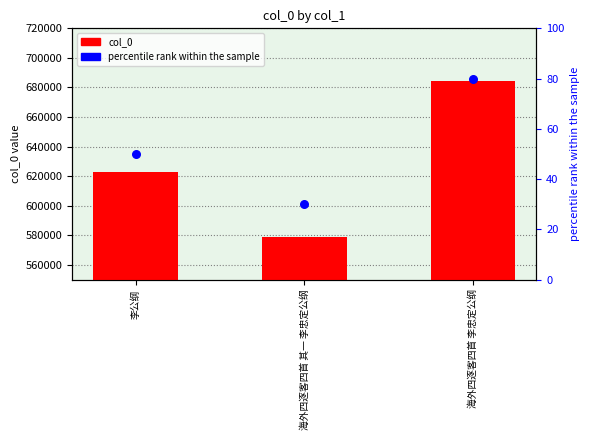

Which series has the largest total across all categories?

col_0